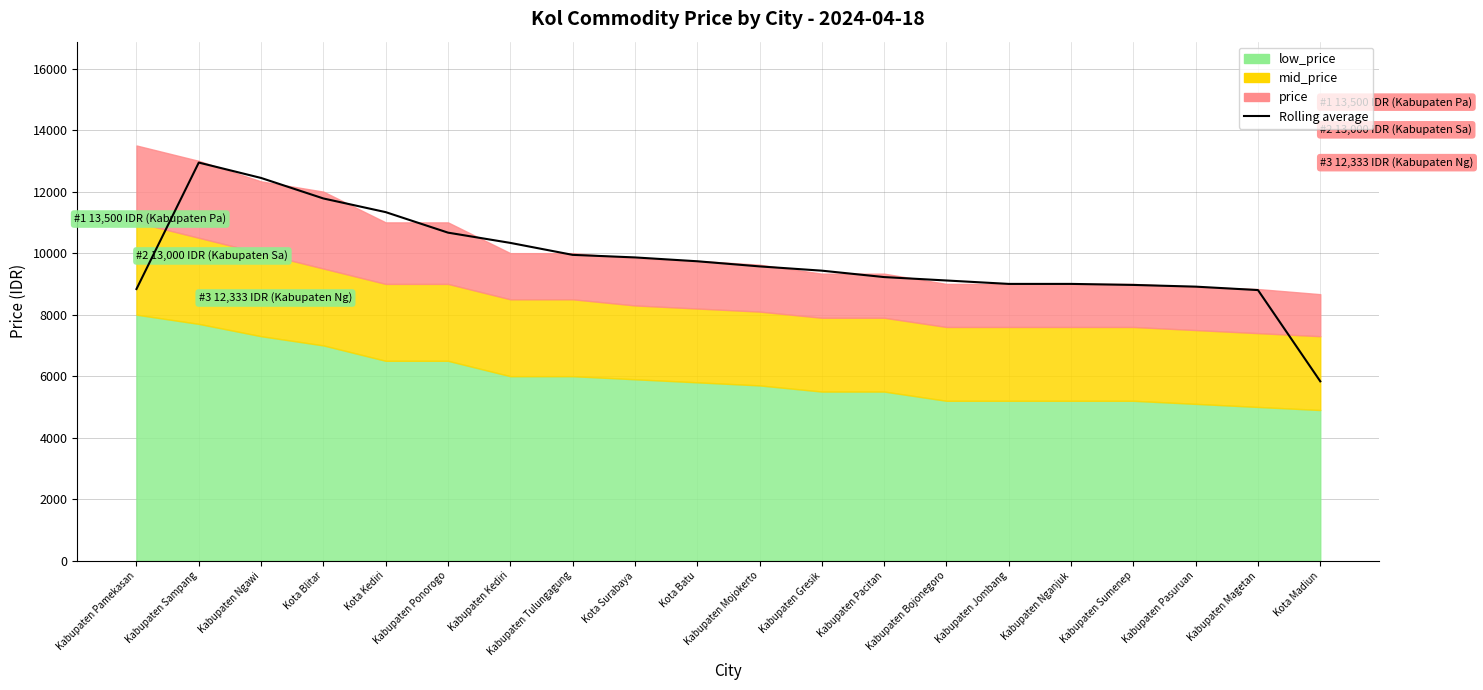

Which label corresponds to the largest value in the chart?

Kabupaten Sampang